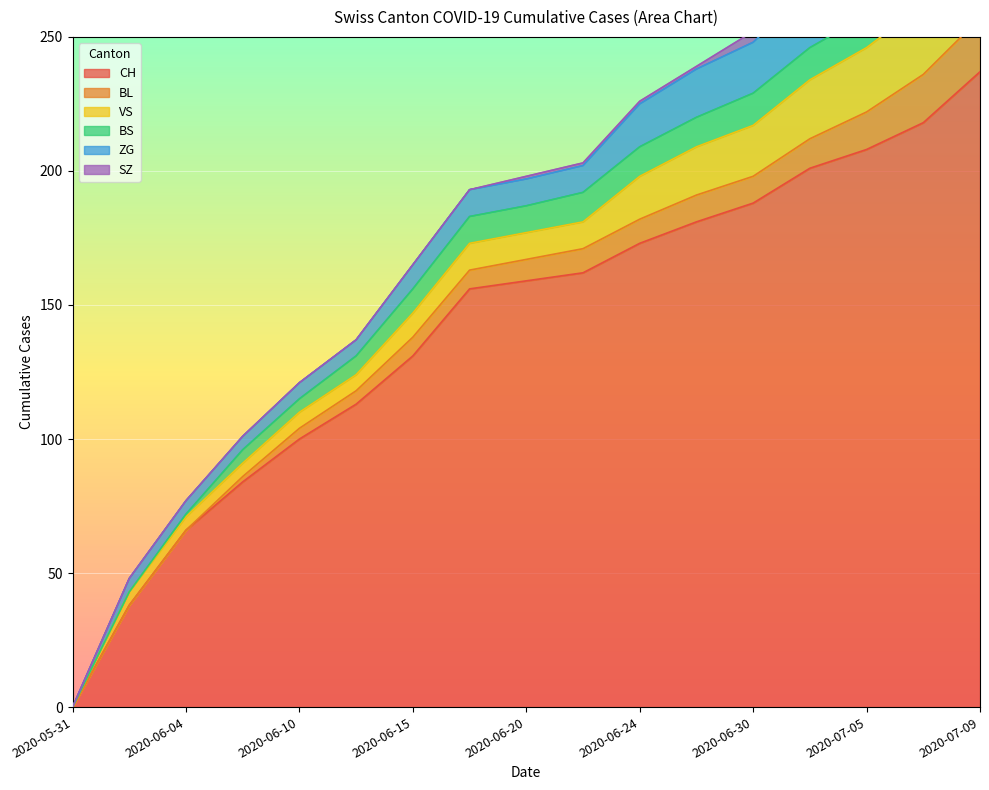

How many times do BS and SZ cross each other?

1